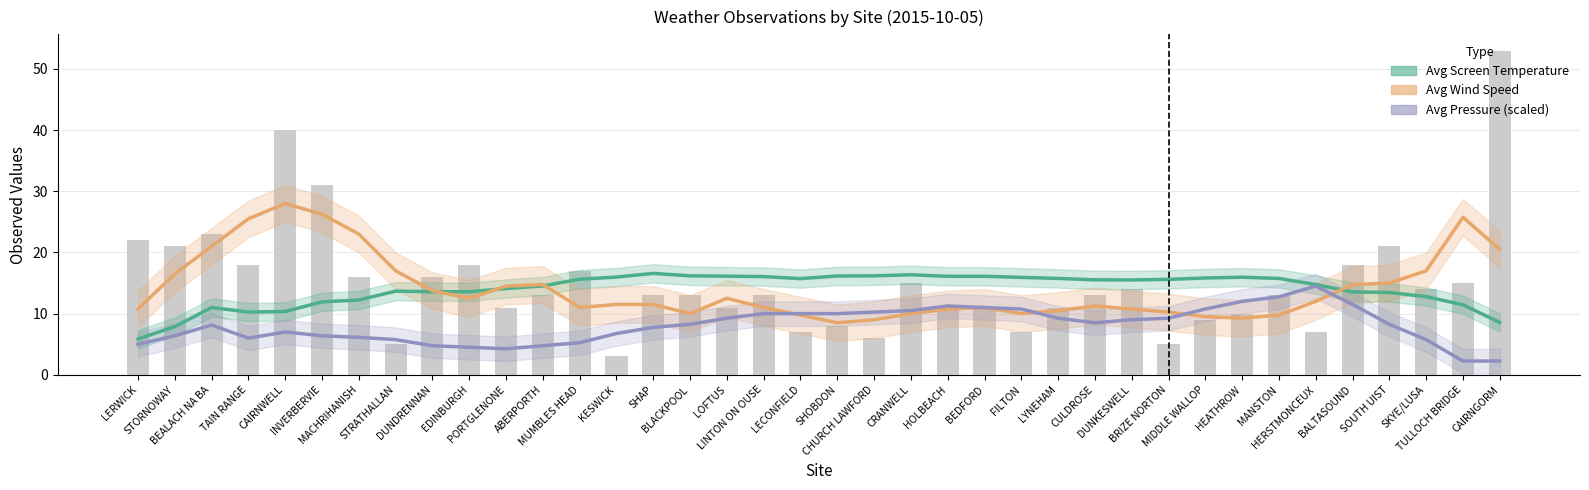

What is the highest value of the Avg Wind Speed series?

28.0